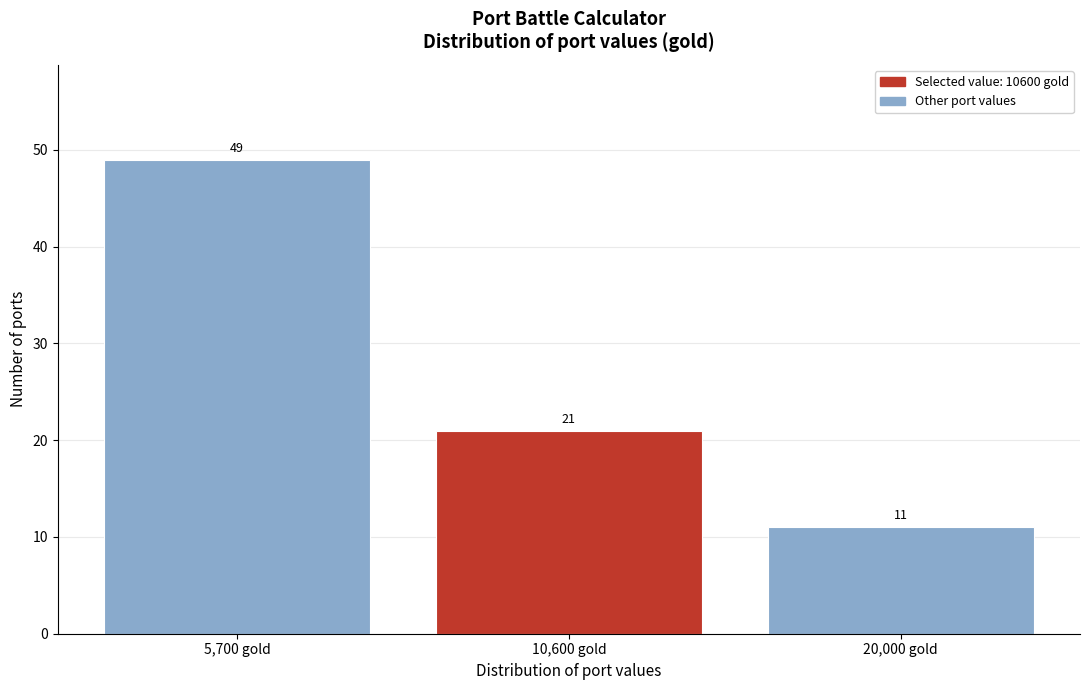

Reading left to right, list all the values displayed in this chart.

5,700 gold=49	10,600 gold=21	20,000 gold=11